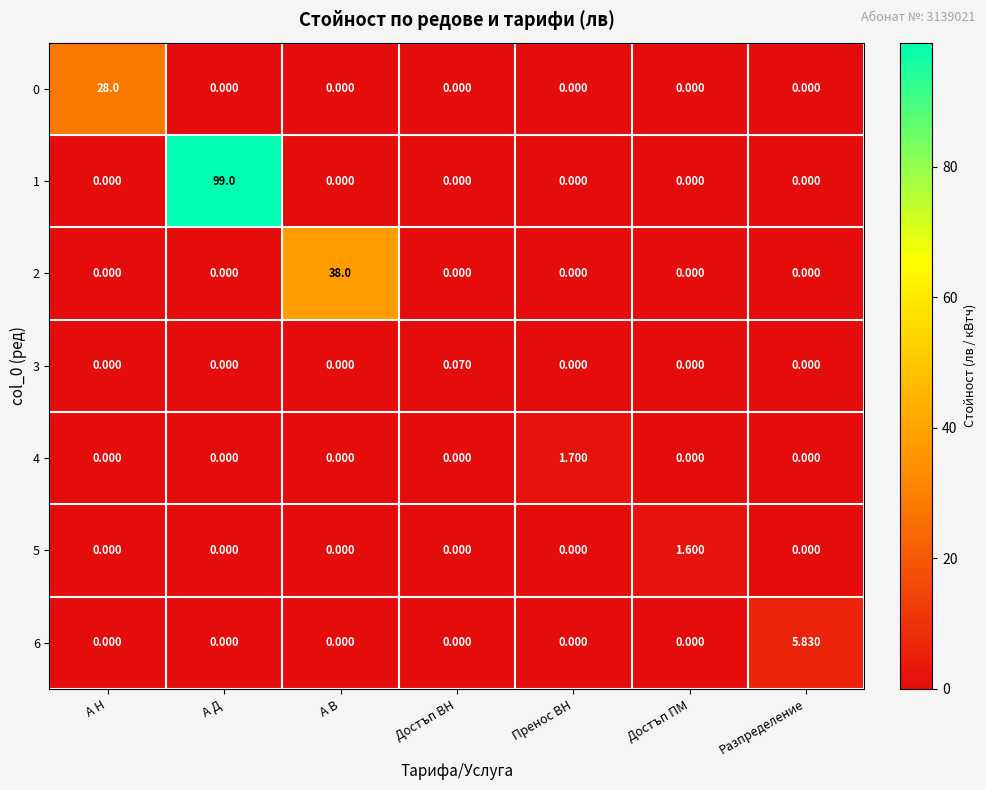

How many categories are shown in the chart?

7